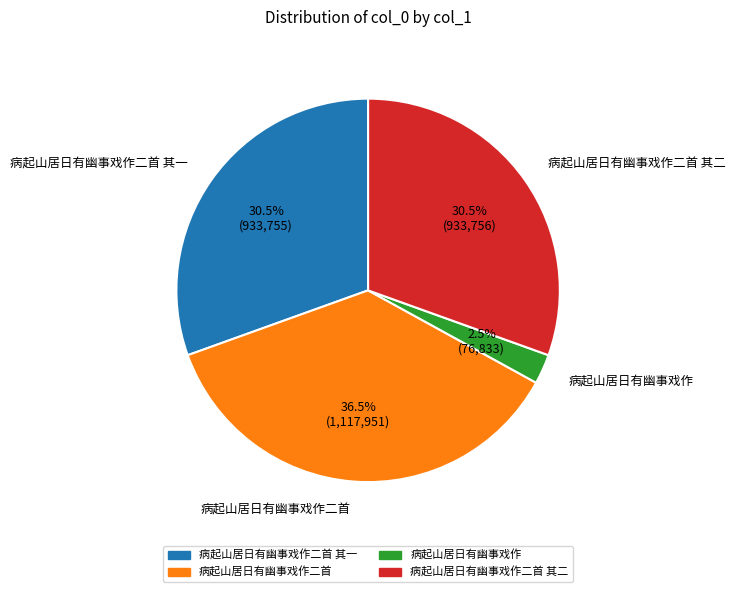

How many segments does this pie chart have?

4